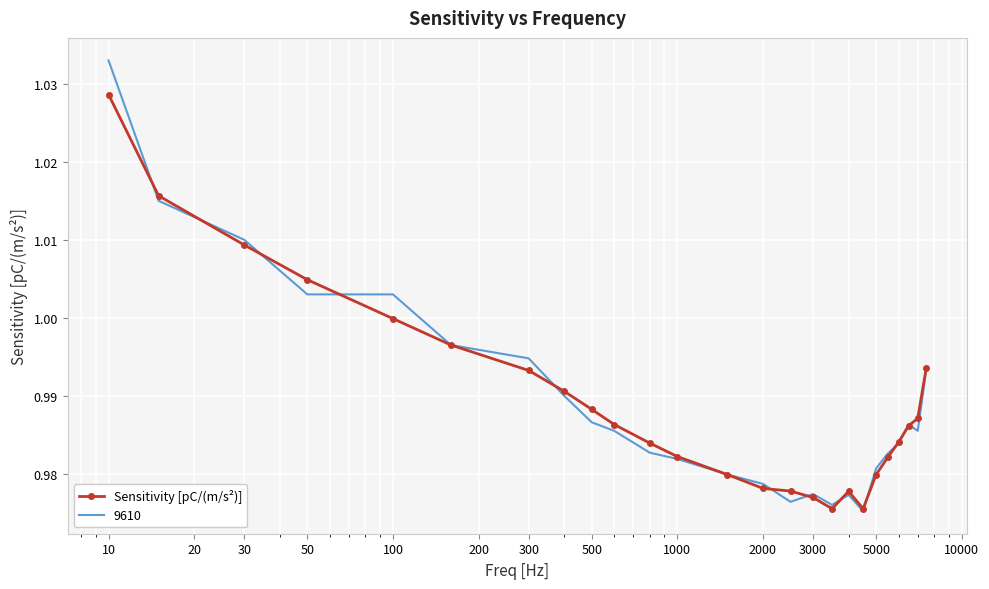

Which series has the widest spread of values?

9610